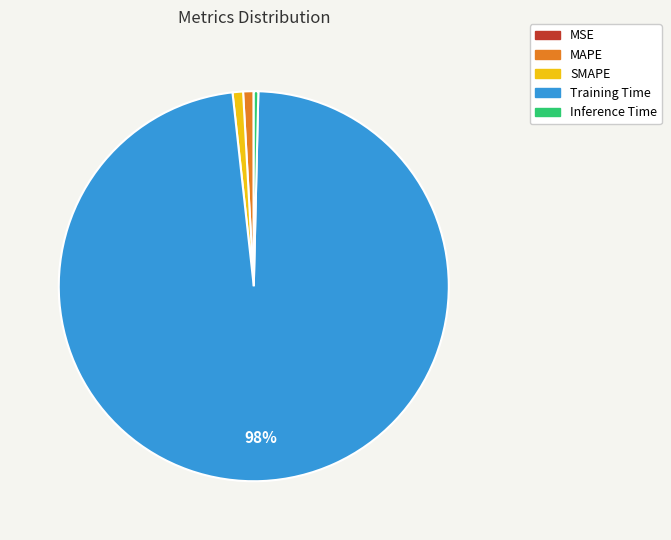

Which has a higher value, Training Time or SMAPE?

Training Time